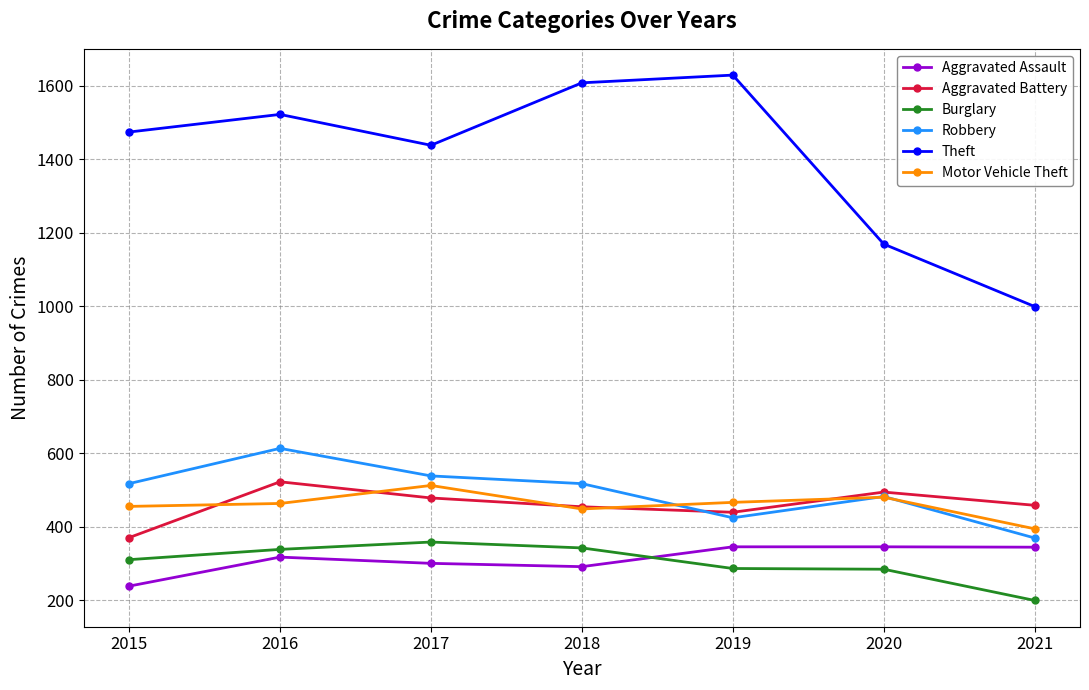

What is the value of the Burglary point at the 7th from the left?

199